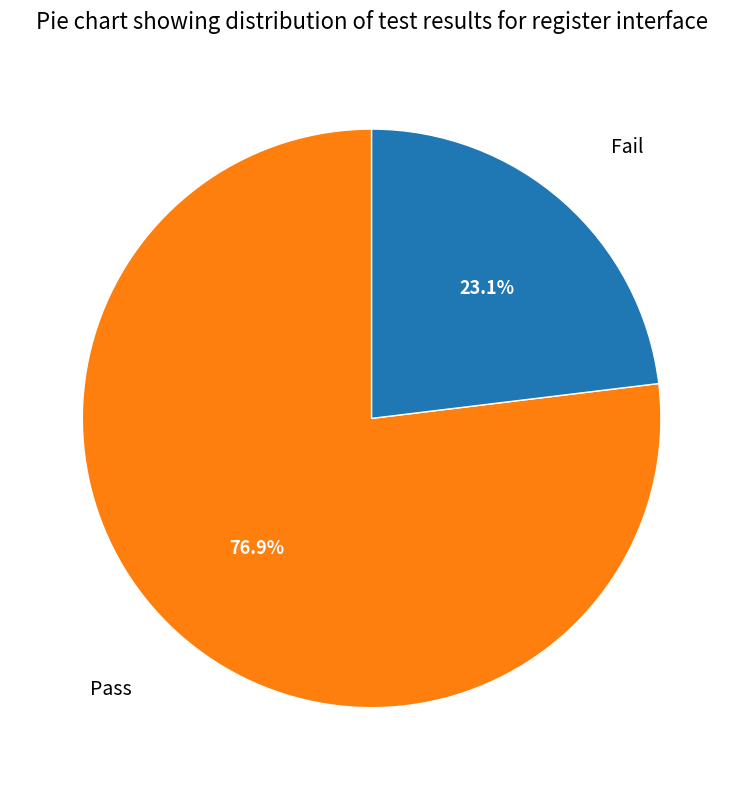

Count the number of slices in the pie.

2